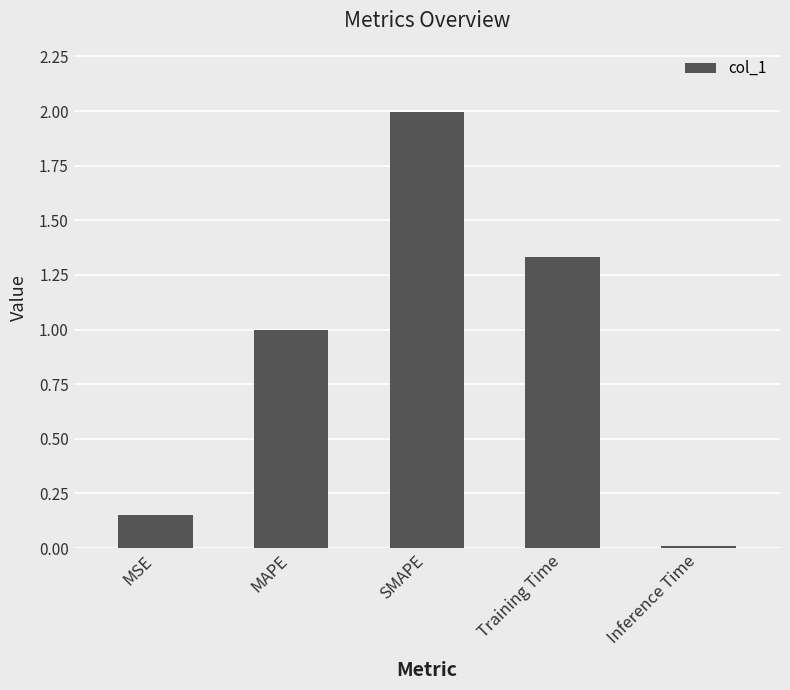

The value at MAPE is 0.5. True or false?

False